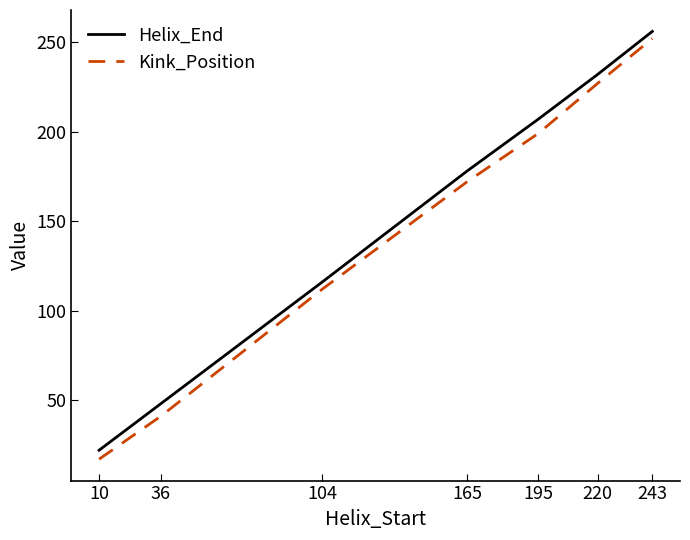

Which series changed the most between 165 and 195?

Helix_End